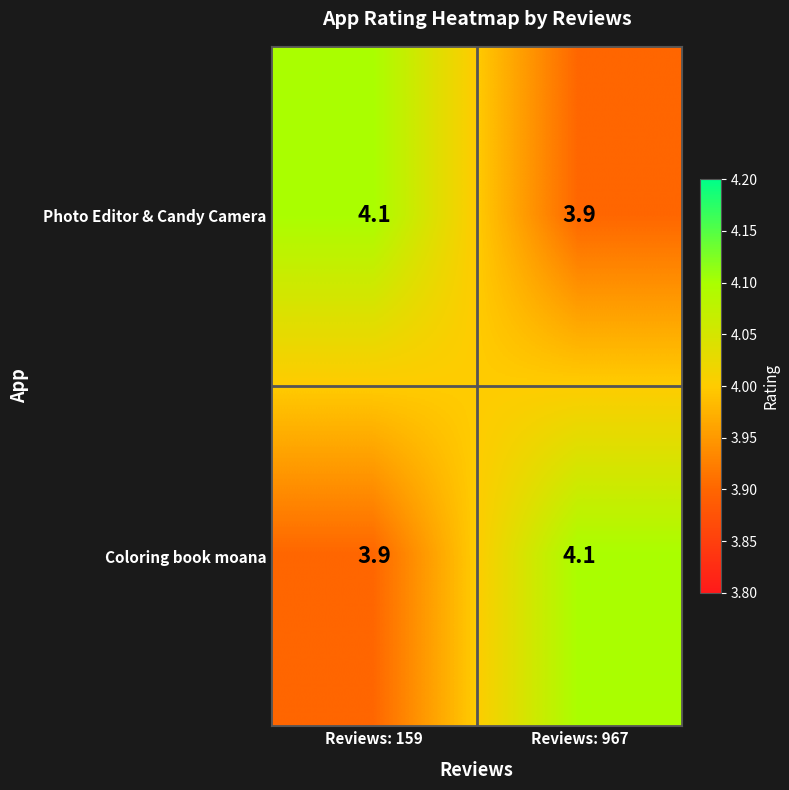

What is the total value across all series at Reviews: 159?

8.0